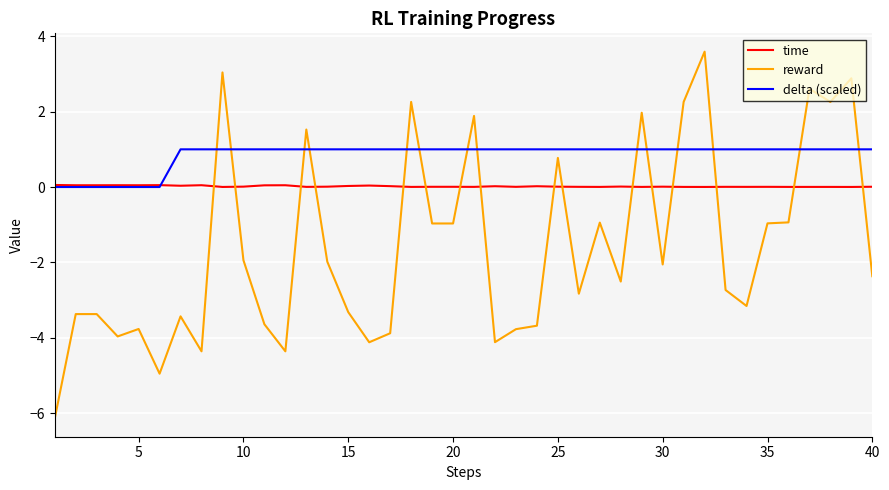

Which series has the largest total across all categories?

delta (scaled)